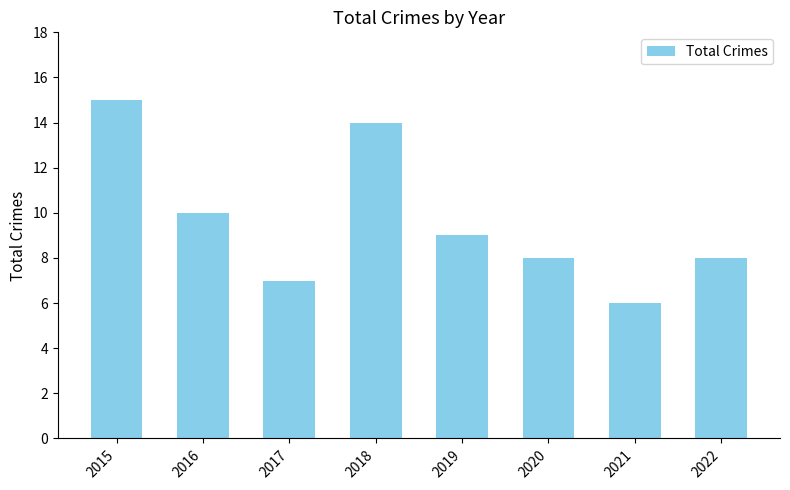

Read the value at 2019.

9